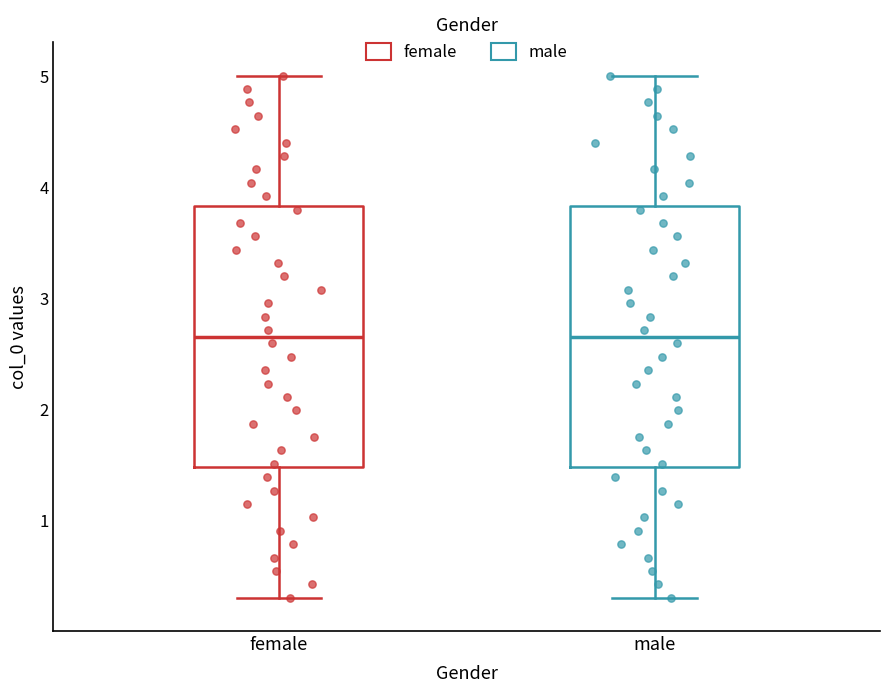

Reading left to right, transcribe this box plot: for each box, give where its median line is, the range the box spans, and where its two whiskers end, as read against the y-axis. The values are not printed on the chart, so give them approximately, as read against the axis.

female: median 2.7, box 1.5 to 3.8, whiskers 0.3 to 5.0
male: median 2.7, box 1.5 to 3.8, whiskers 0.3 to 5.0